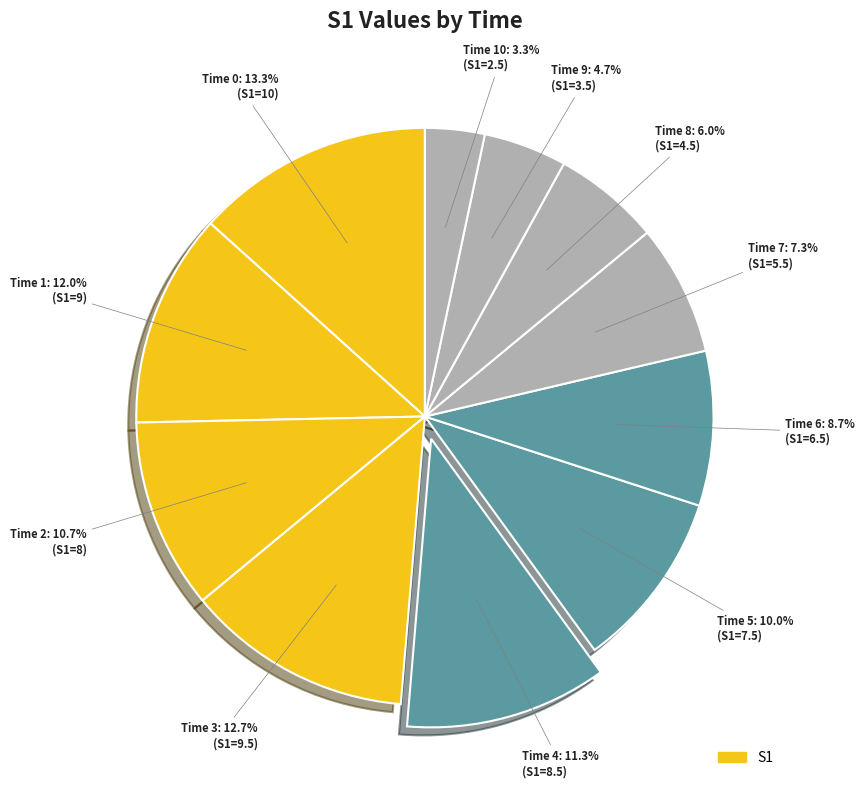

How many slices are in this pie chart?

11